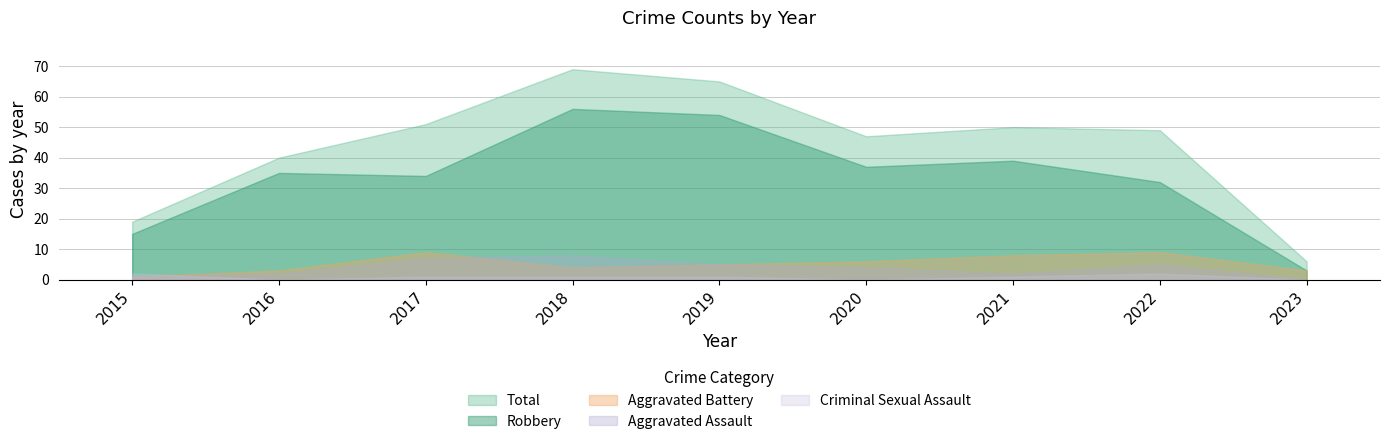

List the labels in order of Robbery value, largest first.

2018, 2019, 2021, 2020, 2016, 2017, 2022, 2015, 2023